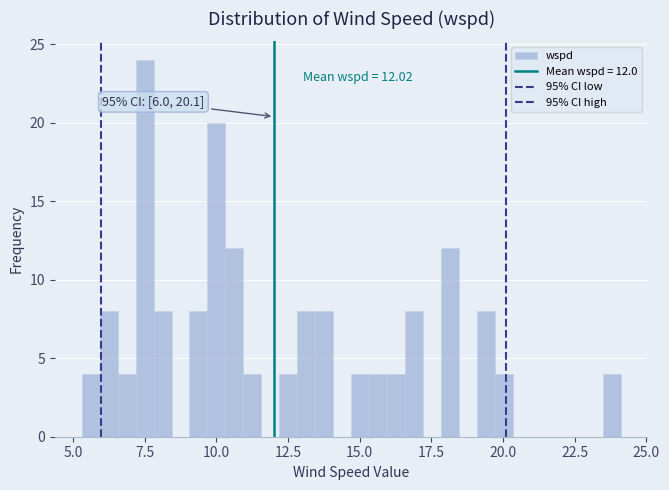

Read against the x-axis, roughly where is the centre of the tallest bar?

7.5